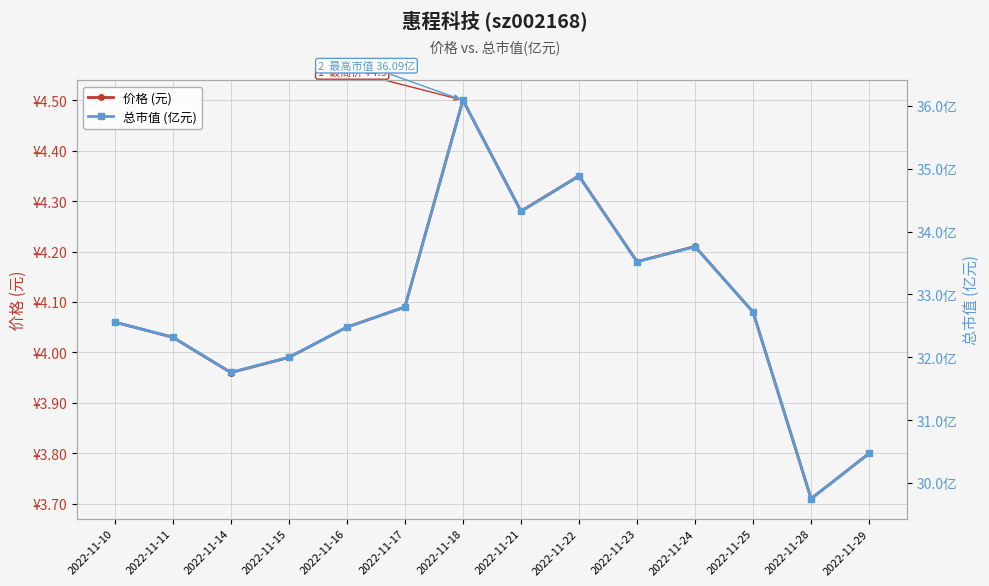

True or false: 总市值 (亿元) and 价格 (元) cross at least once.

False